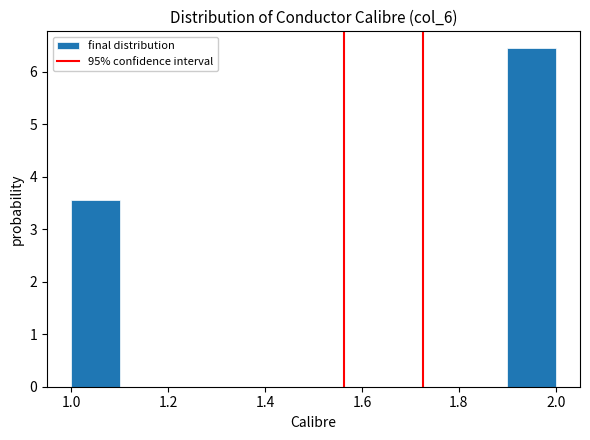

Reading left to right, list every bar in this chart as the range it spans on the x-axis followed by its height. The values are not printed on the chart, so give them approximately, as read against the axis.

1.0 to 1.1: 3.6
1.1 to 1.2: 0
1.2 to 1.3: 0
1.3 to 1.4: 0
1.4 to 1.5: 0
1.5 to 1.6: 0
1.6 to 1.7: 0
1.7 to 1.8: 0
1.8 to 1.9: 0
1.9 to 2.0: 6.4